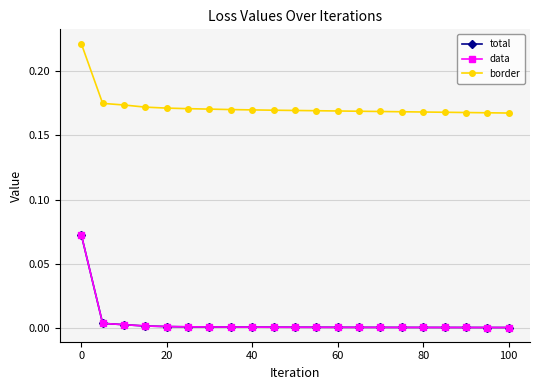

At how many categories does at least one series exceed 0?

21